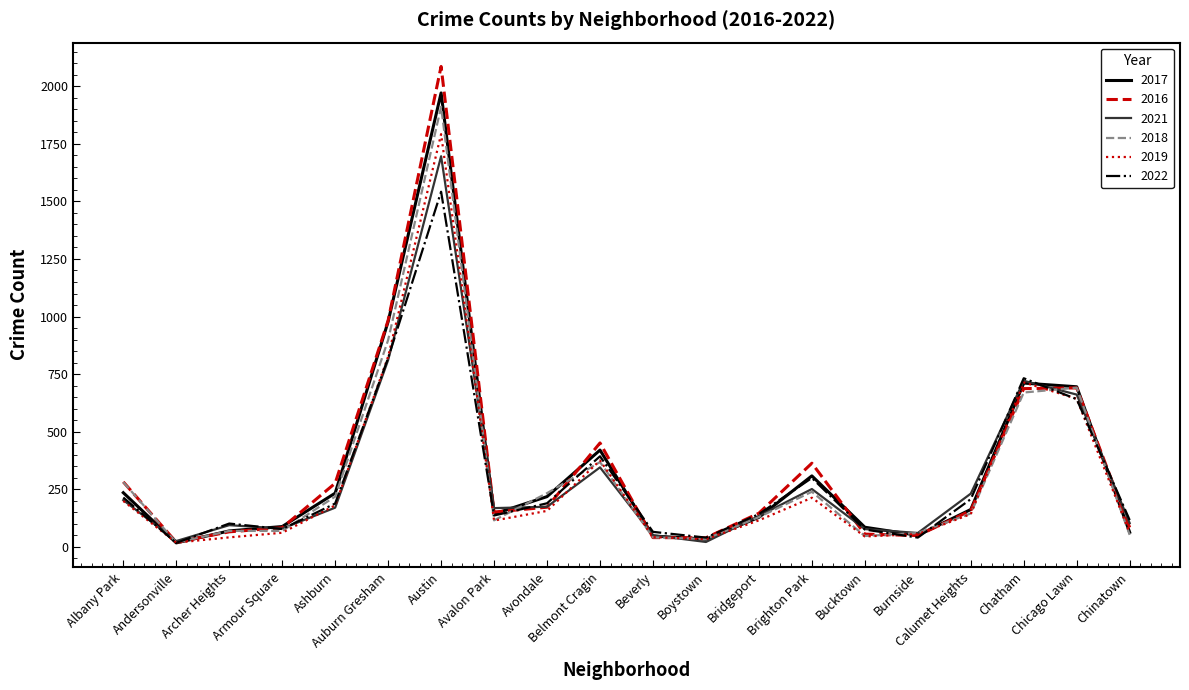

Between Belmont Cragin and Brighton Park, which series saw the biggest shift?

2019